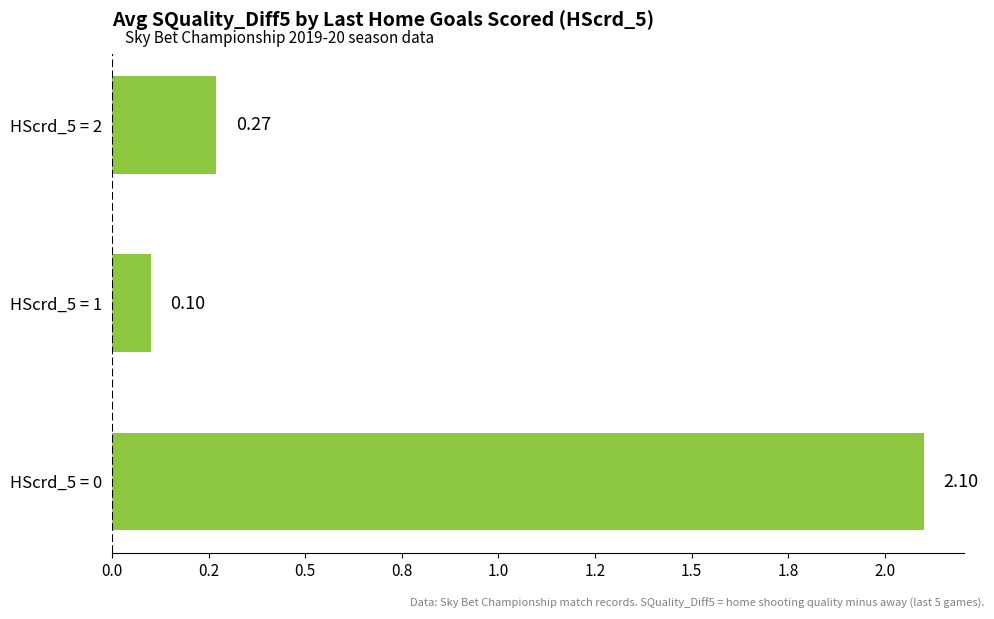

What is the minimum value shown in the chart?

0.1